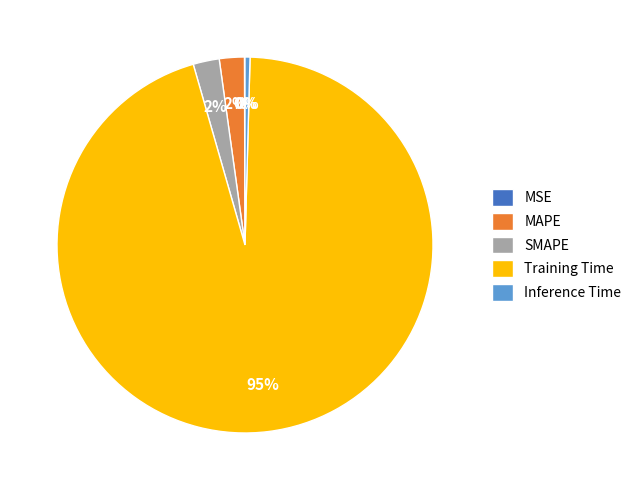

Is there any slice that represents more than half of the pie?

Yes